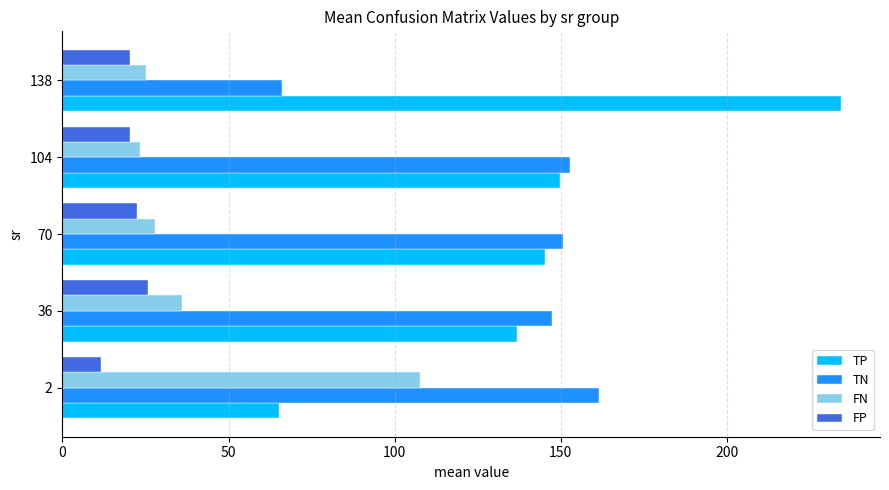

Rank the series by their maximum value, from lowest to highest.

FP, FN, TN, TP